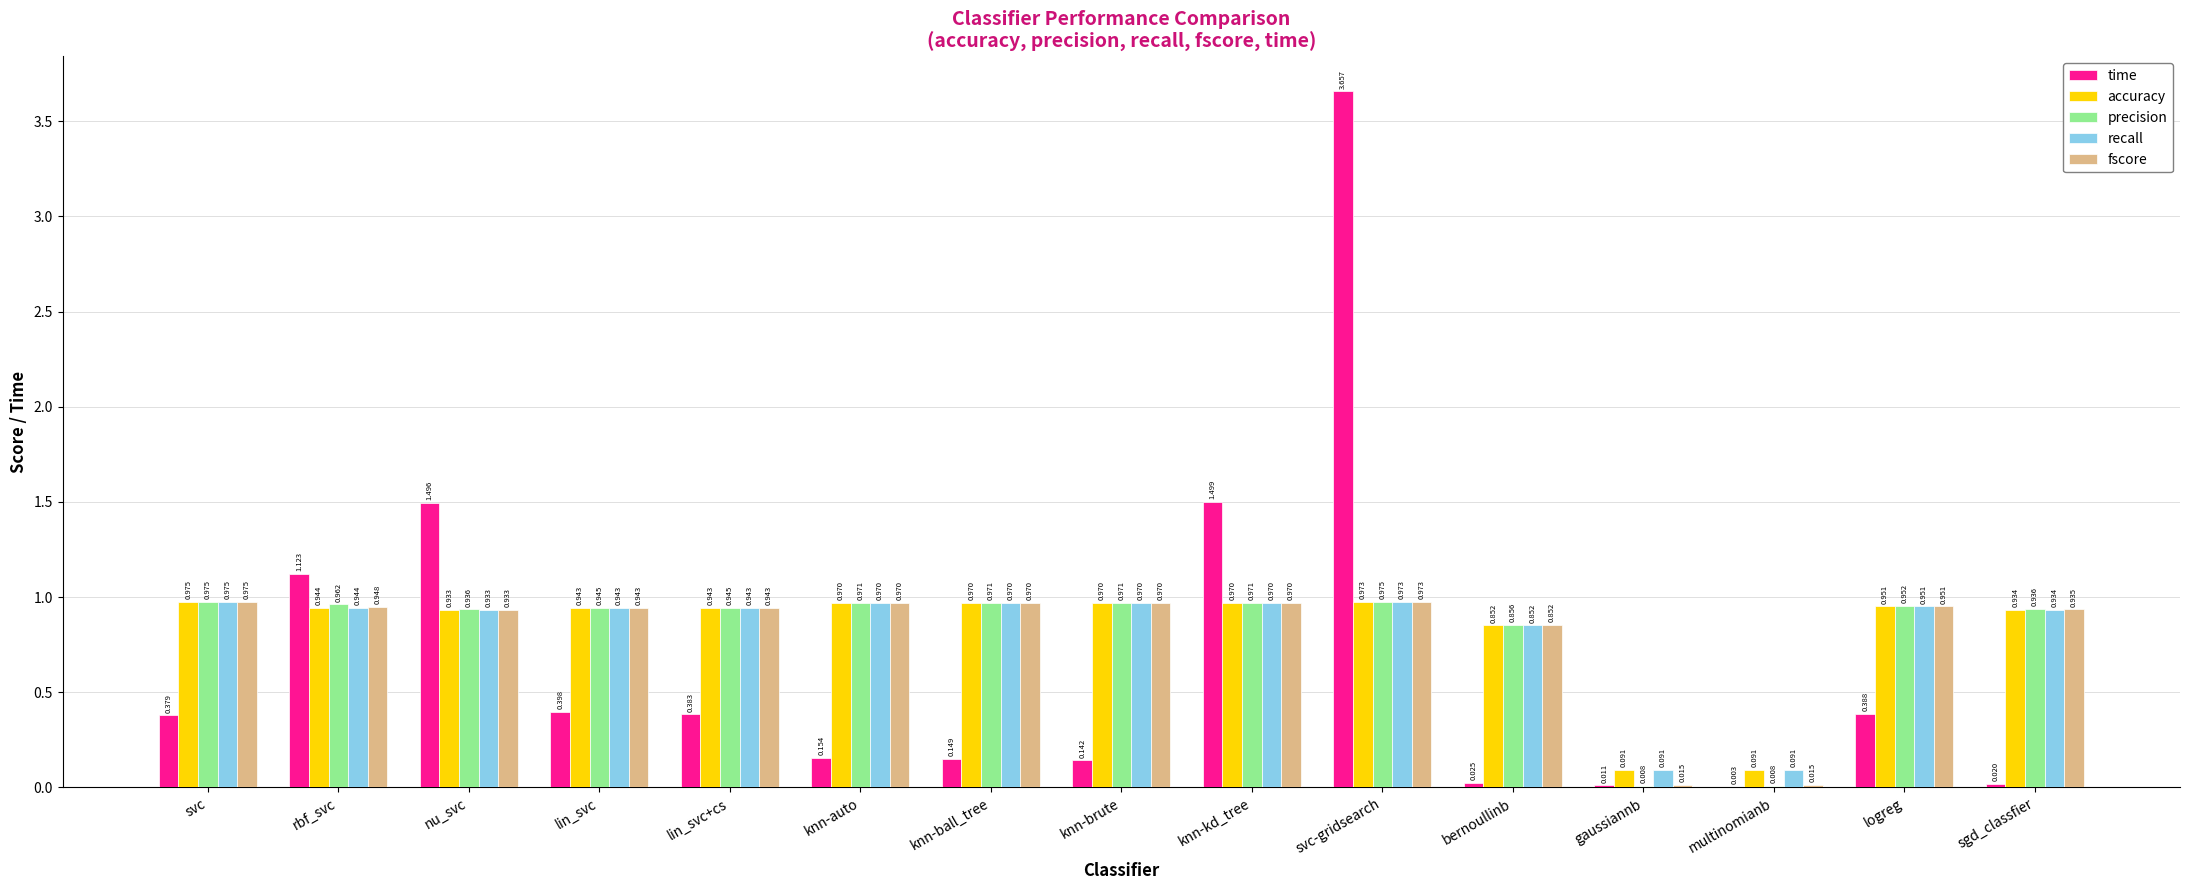

At which label does fscore reach its peak?

svc